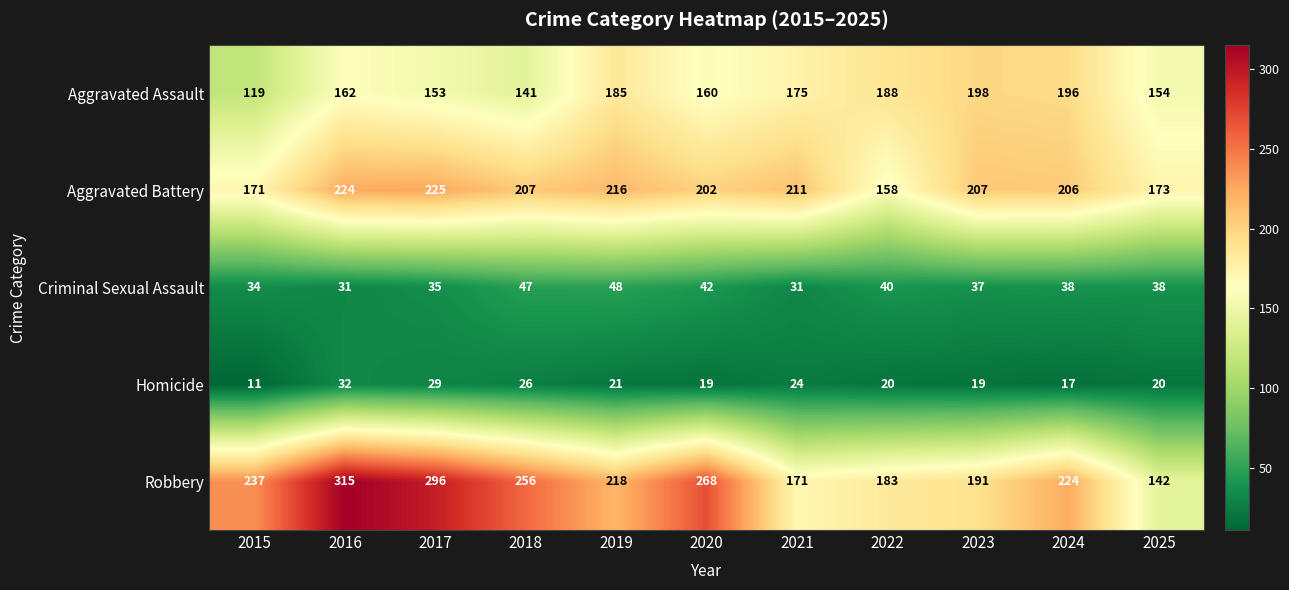

Is it true that Aggravated Assault equals 269 at 2024?

False